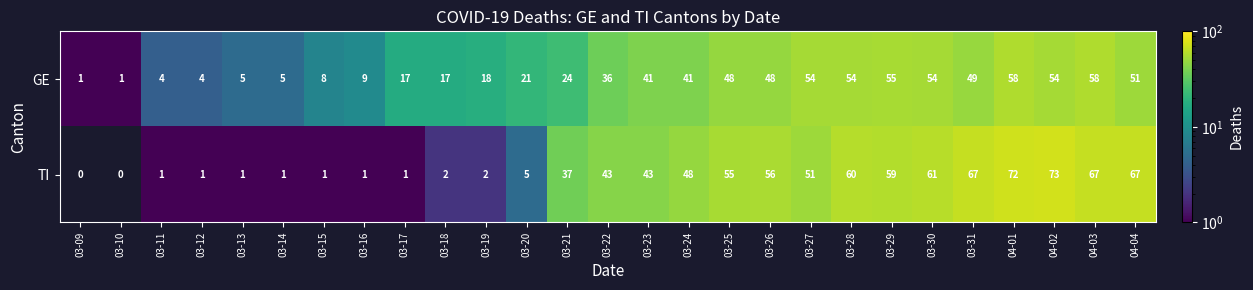

Which series changed the most between 03-16 and 03-21?

TI